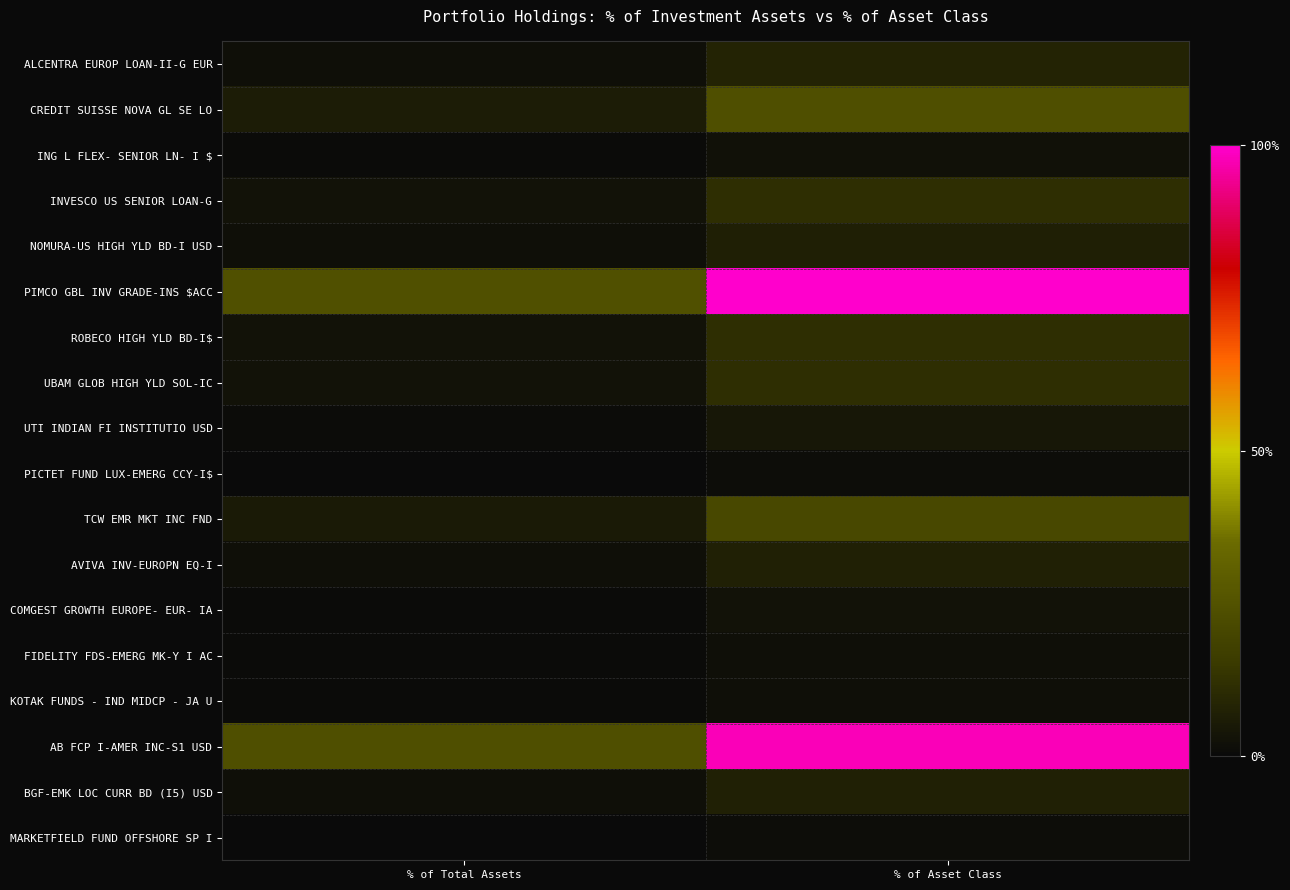

At which category is the sum across all series the highest?

% of Asset Class